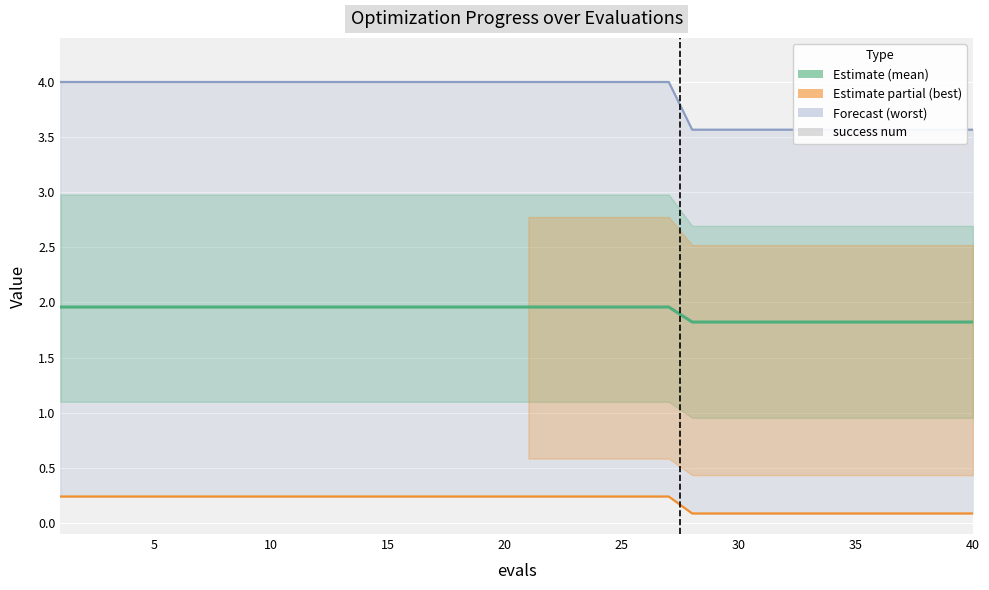

What is the average value of the worst (line) series?

3.9